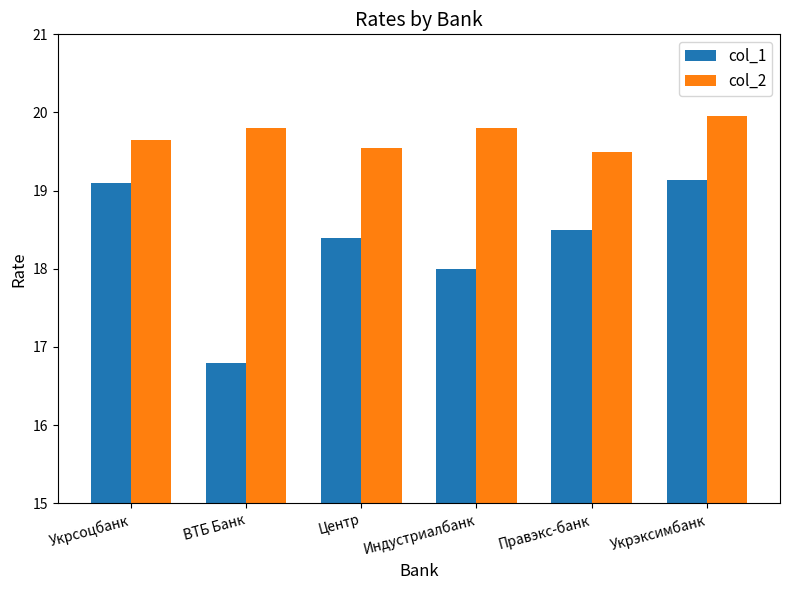

What is the label of the 1st bar from the right?

Укрэксимбанк